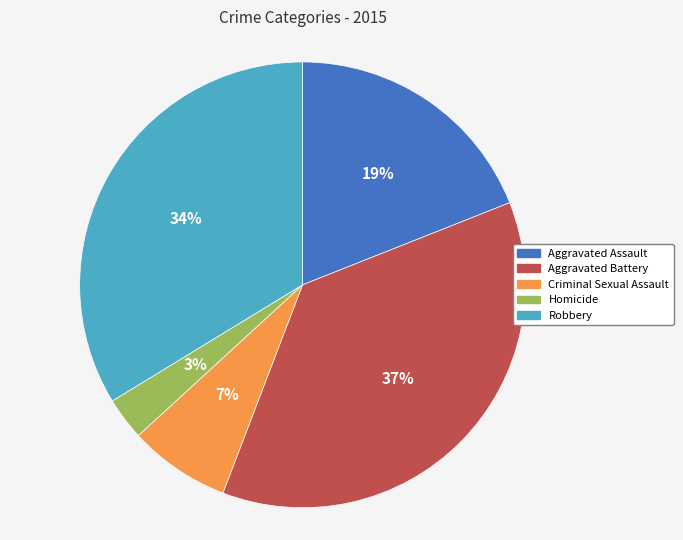

Rank the categories by value from lowest to highest.

Homicide, Criminal Sexual Assault, Aggravated Assault, Robbery, Aggravated Battery